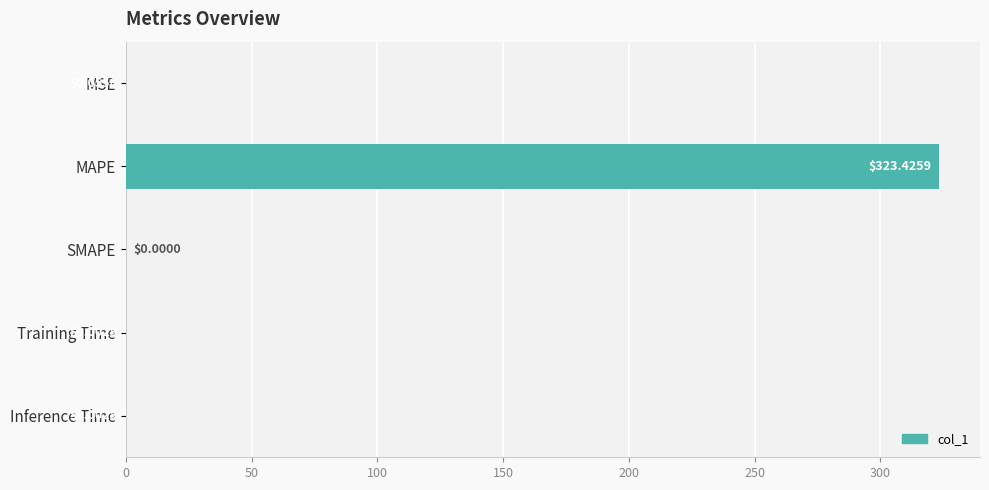

At which label is the value closest to 161?

MSE